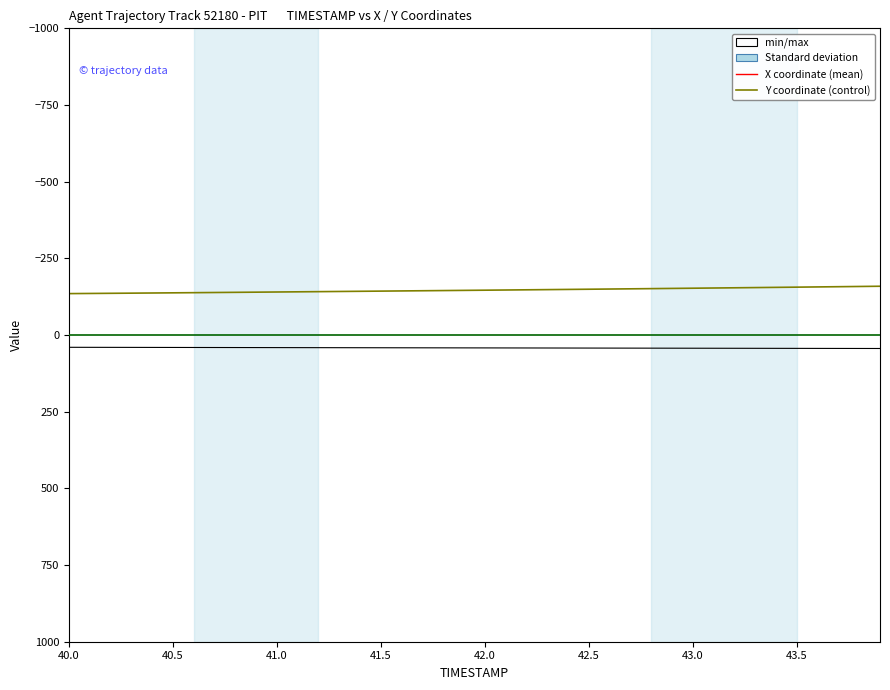

What is the difference between the second highest and second lowest values in the Y coordinate series?

22.8